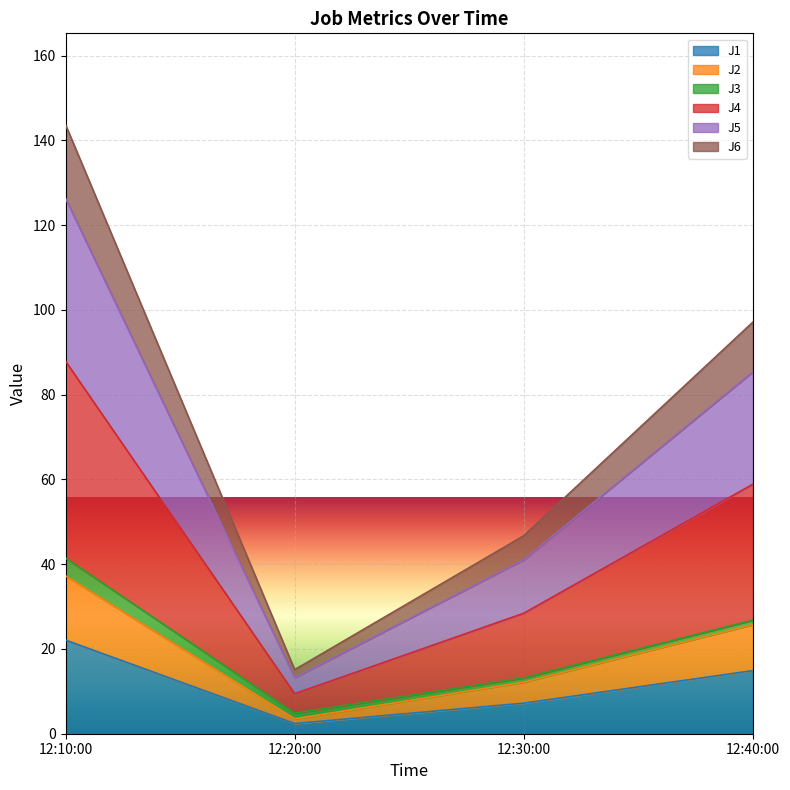

What is the value of the J1 point at the 2nd from the left?

2.4